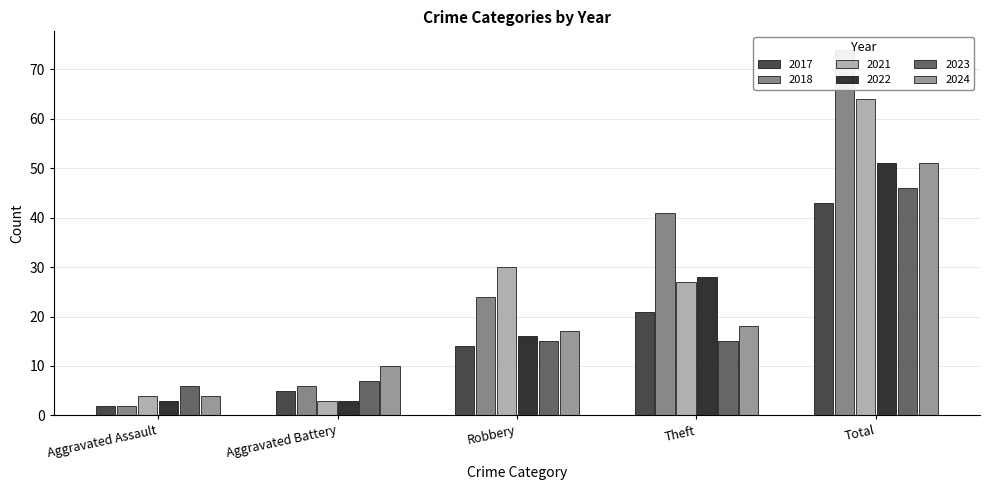

True or false: 2024 has a value of 10 at Aggravated Battery.

True